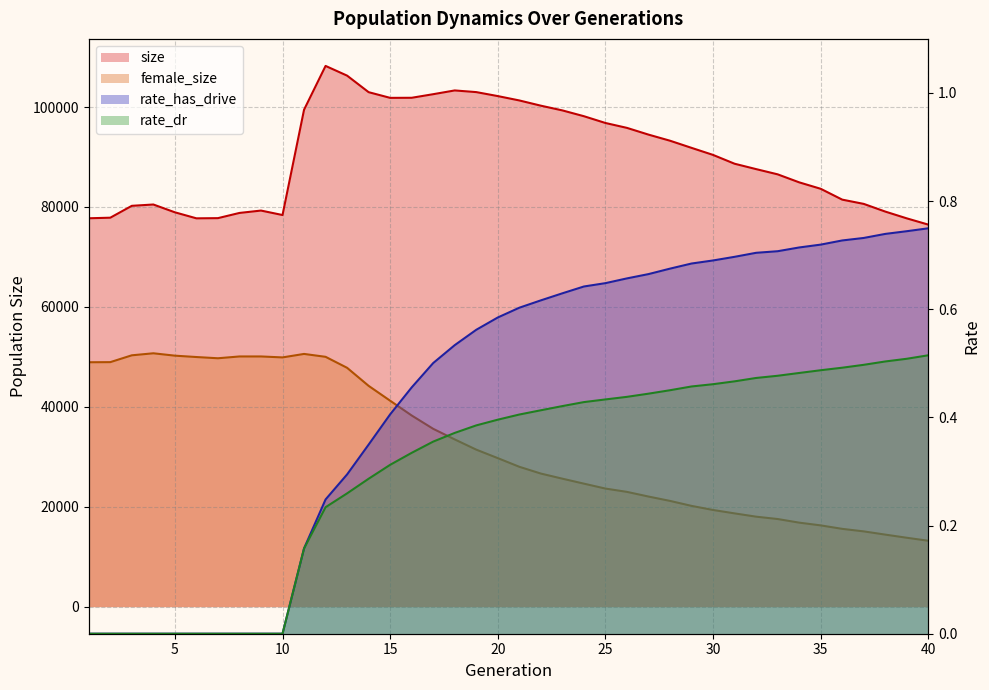

How many data points in size are less than 90410?

20